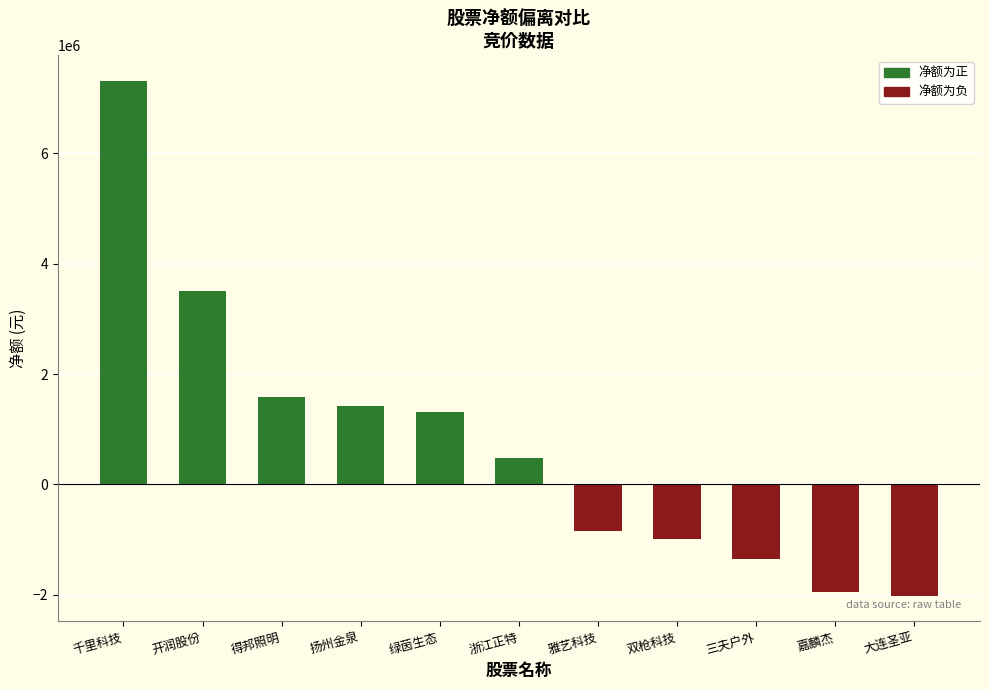

What is the sum of all values?

8485096